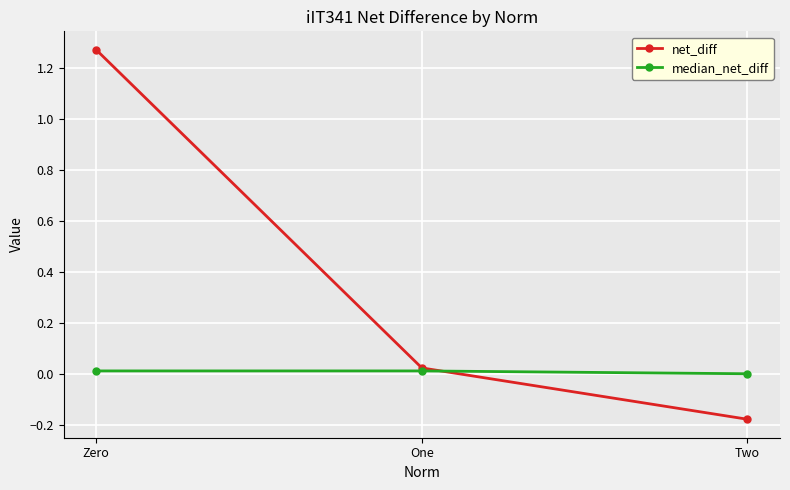

List the series in order of their overall mean, highest first.

net_diff, median_net_diff